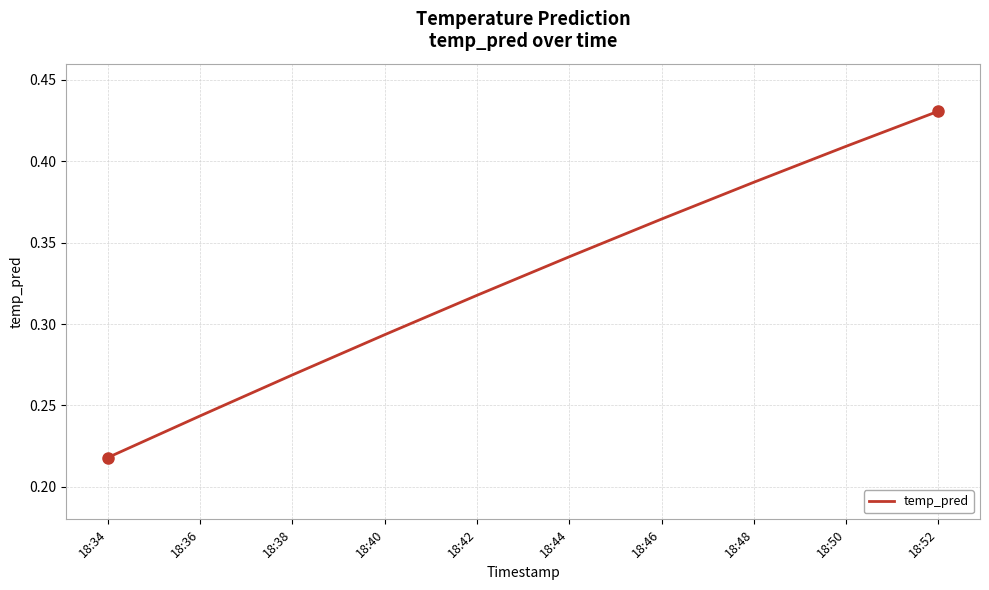

Which label corresponds to the largest value in the chart?

18:52